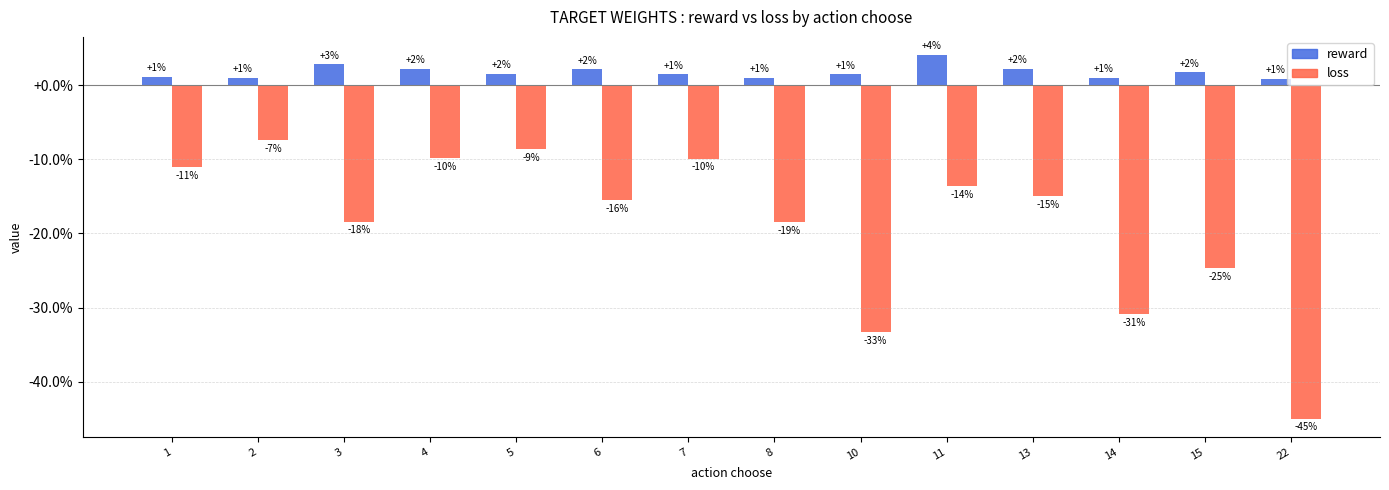

Which series has the largest total across all categories?

reward